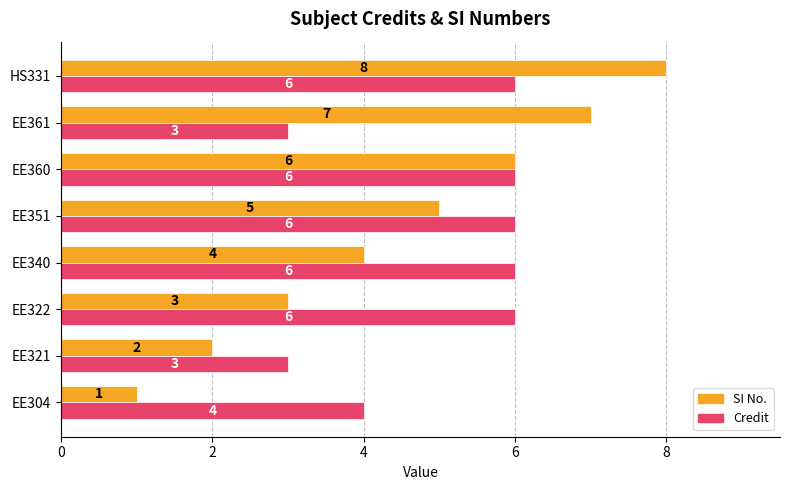

What is the sum of all Credit values?

40